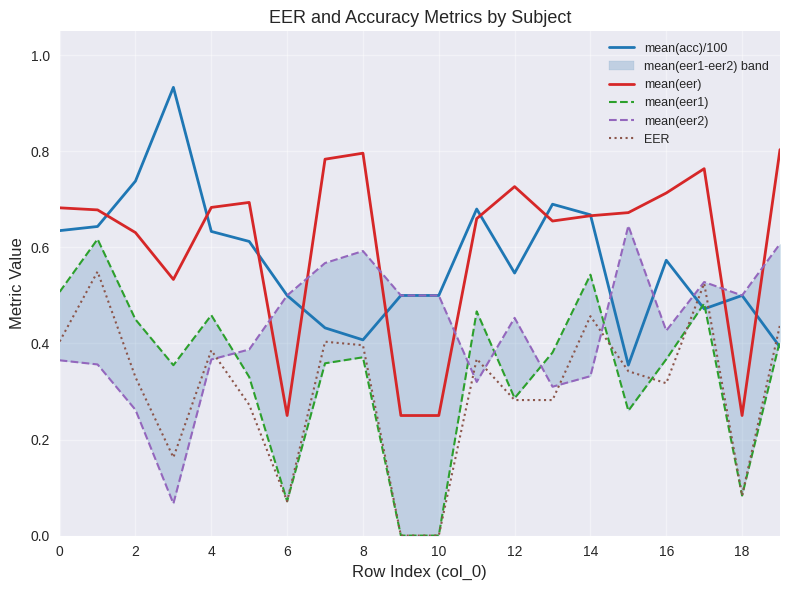

The value of mean(acc)/100 at 14 is 1.1. True or false?

False